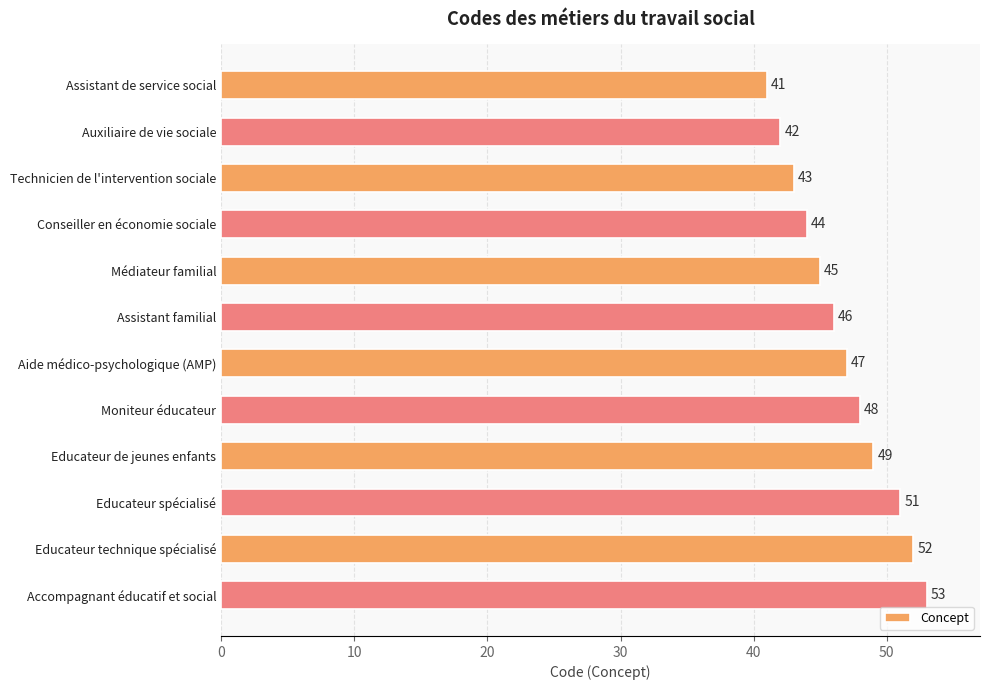

Approximately how many times larger is the value at Technicien de l'intervention sociale compared to Accompagnant éducatif et social?

0.8